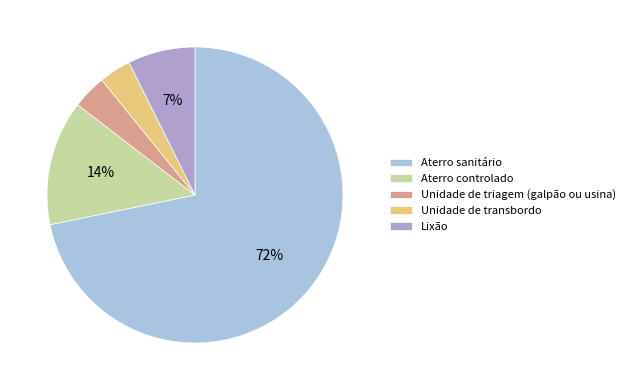

How many slices are in this pie chart?

5